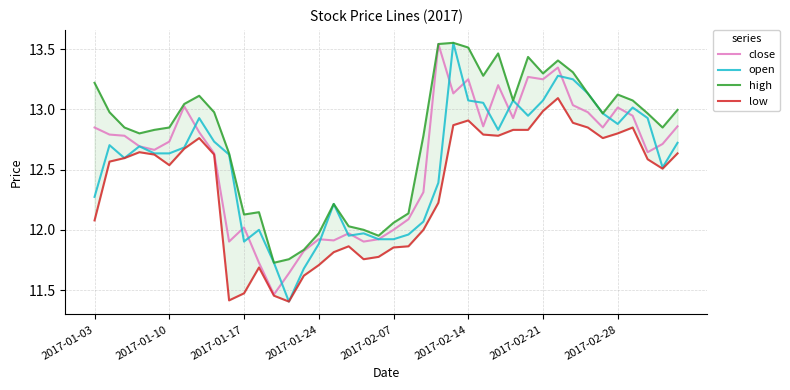

How many data points in low are above 12?

27